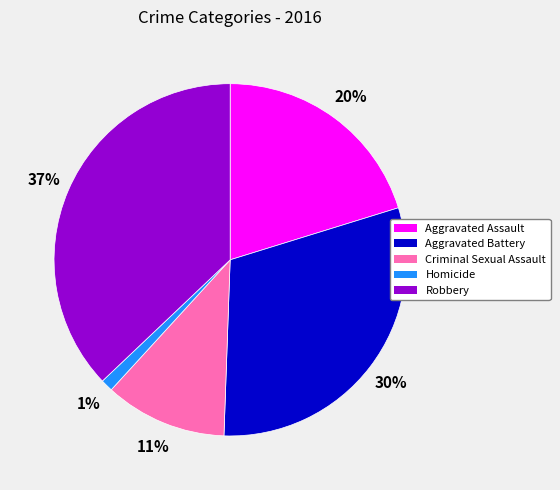

True or false: Homicide accounts for 1% of the total.

True